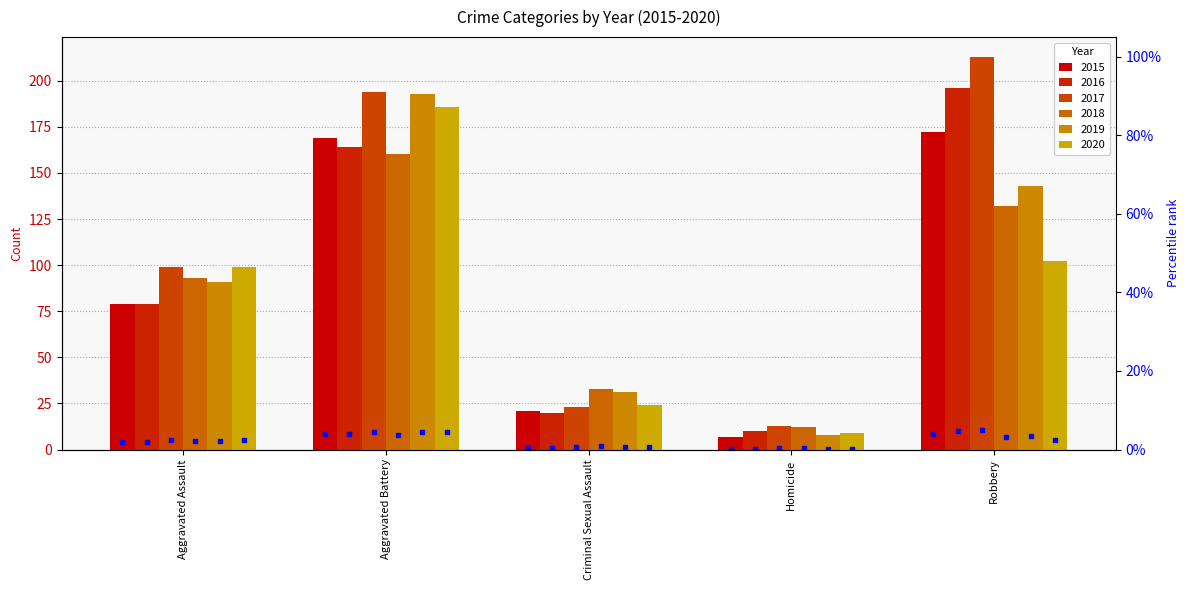

Which series changed the most between Homicide and Robbery?

2017